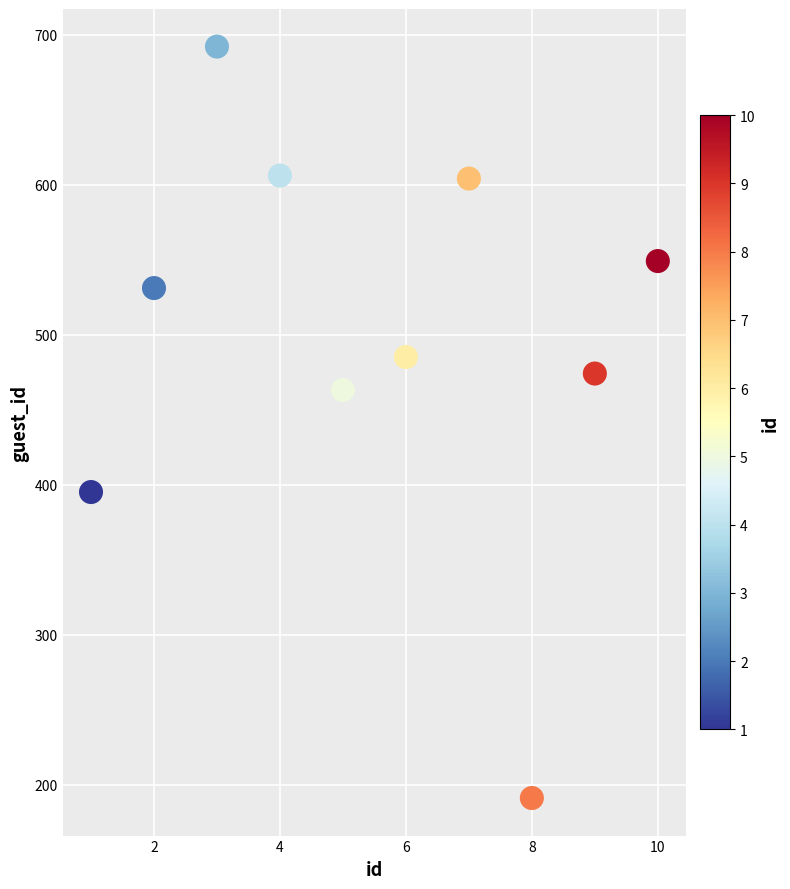

What is the average Y value?

499